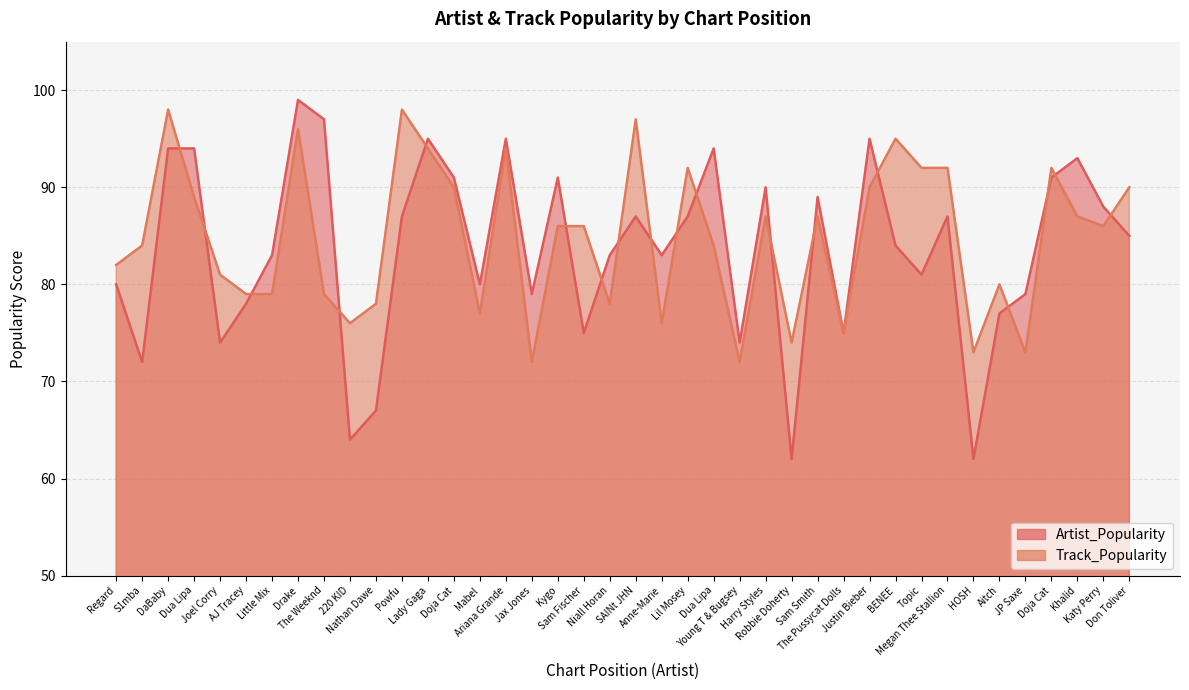

At how many categories does at least one series exceed 88?

21